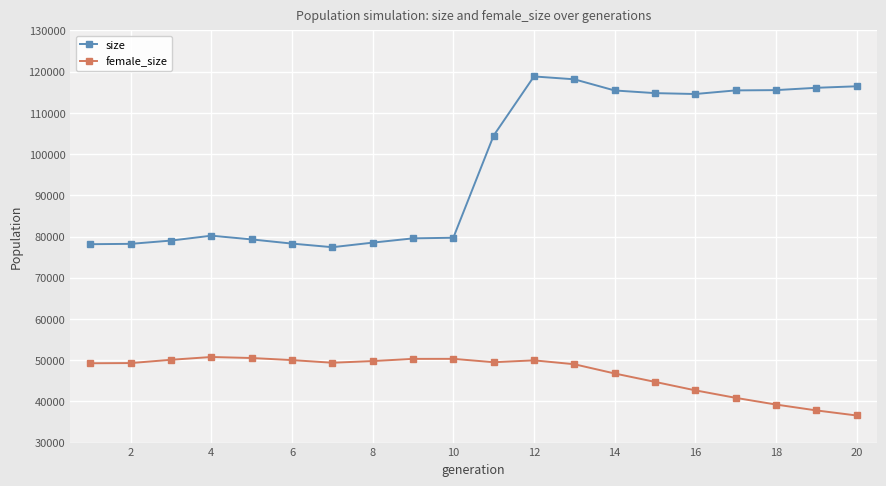

In size, how many points are lower than both neighbors (excluding endpoints)?

2